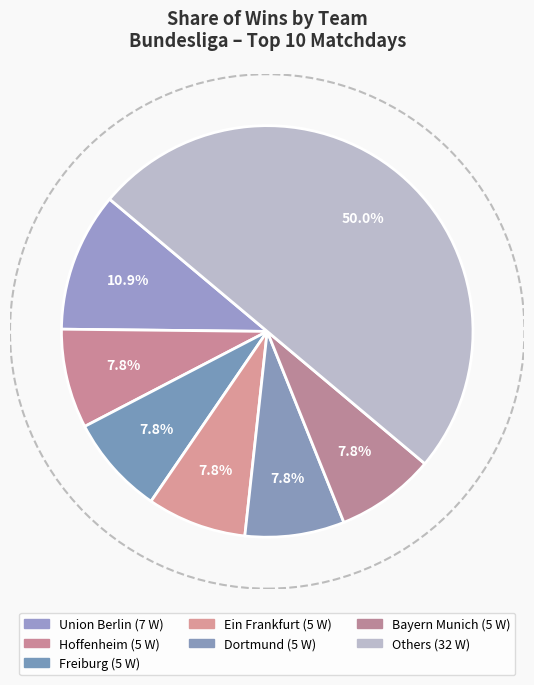

How many segments does this pie chart have?

7